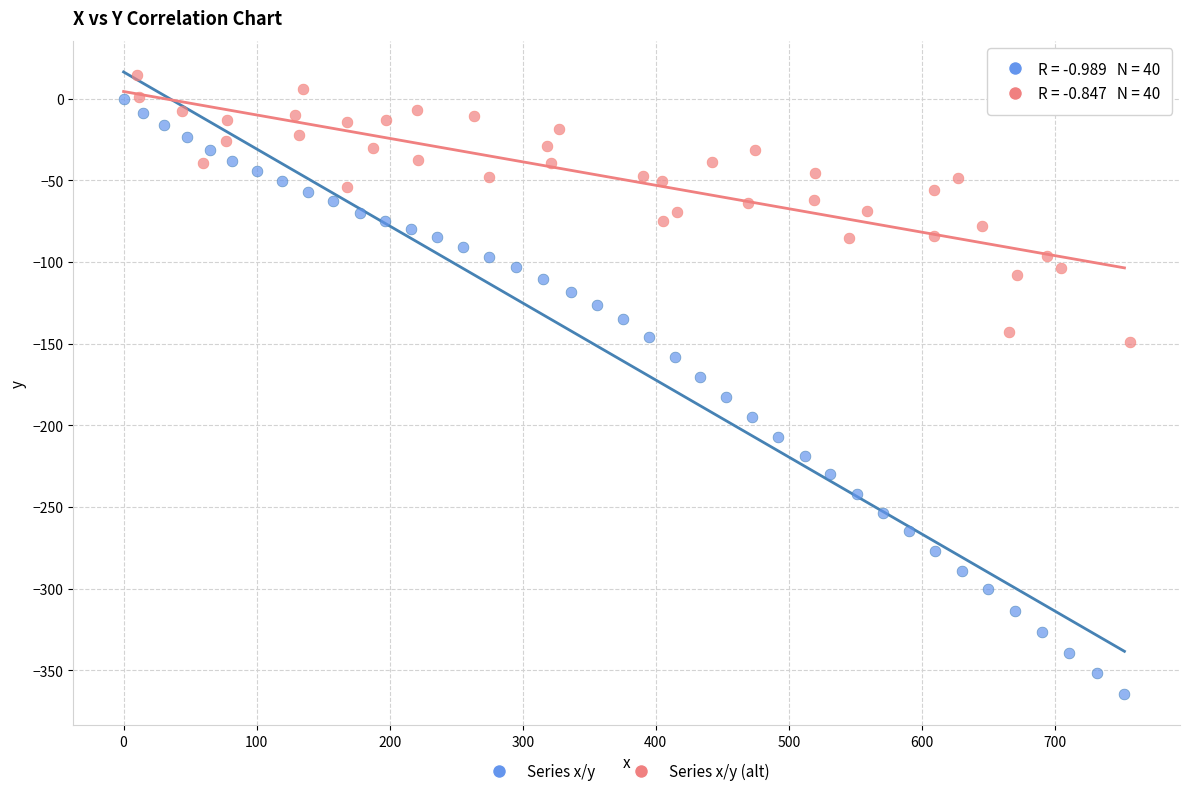

Which series reaches the minimum Y coordinate?

Series x/y